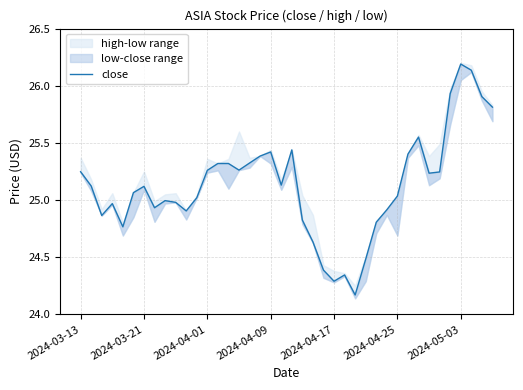

What is the smallest value displayed?

24.2